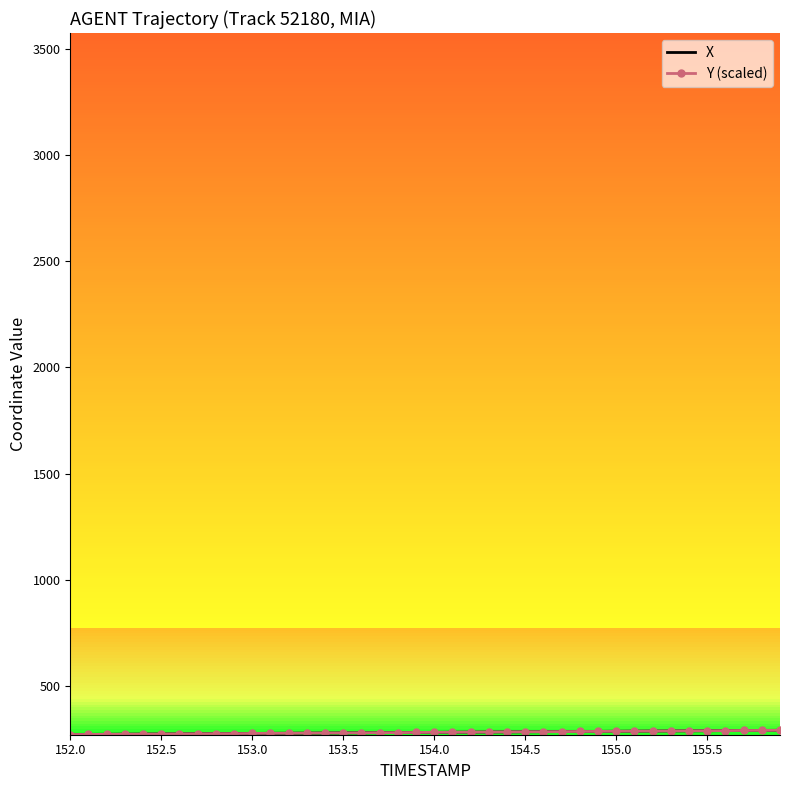

What is the maximum value shown in the chart?

292.2